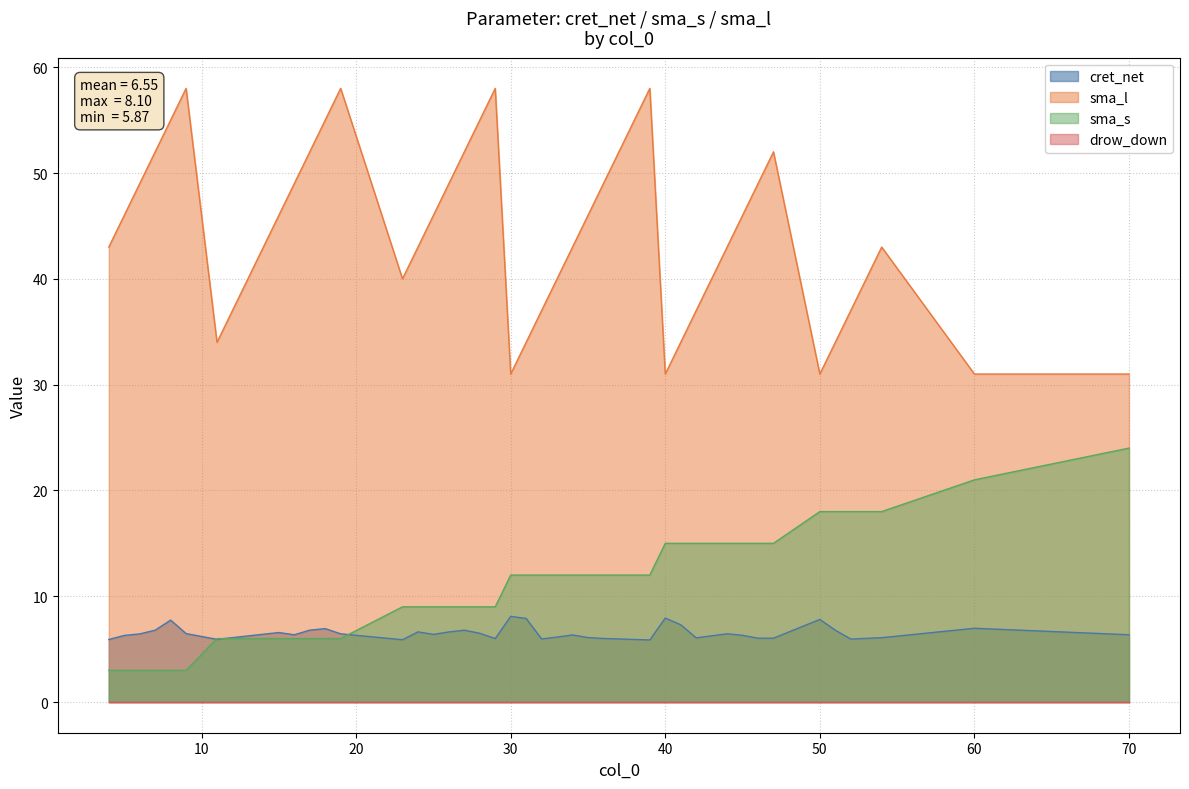

What position from the left is 47?

31